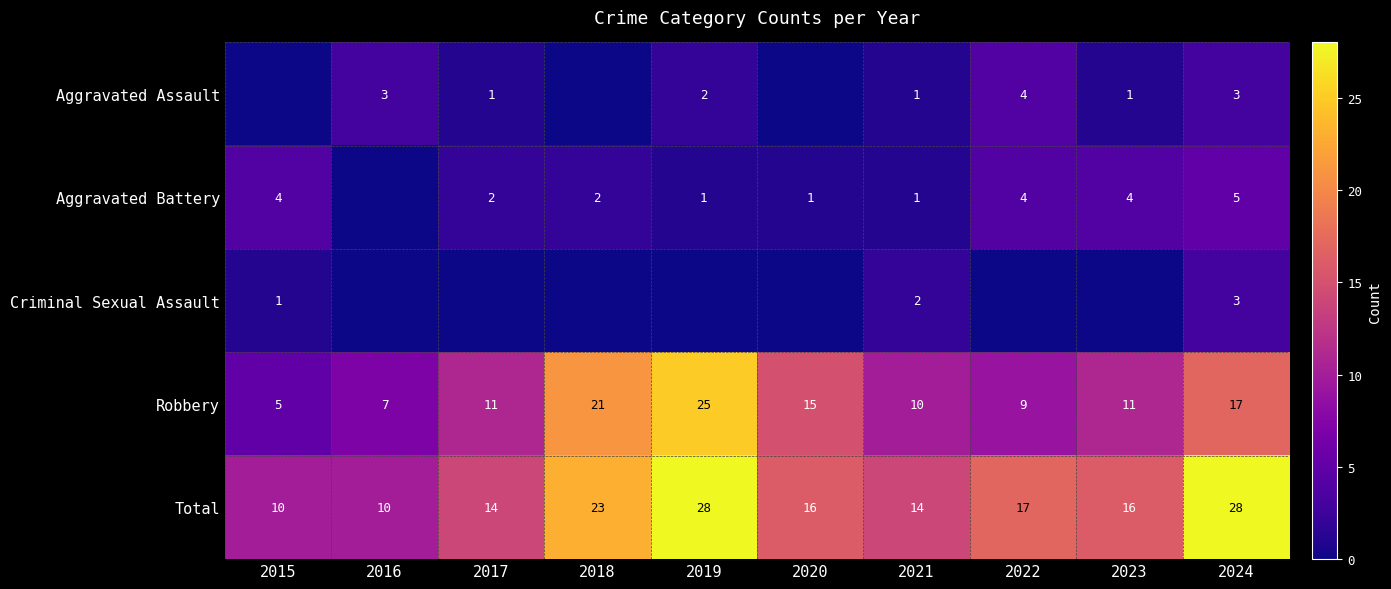

What is the difference between the Aggravated Battery values at 2024 and 2023?

1